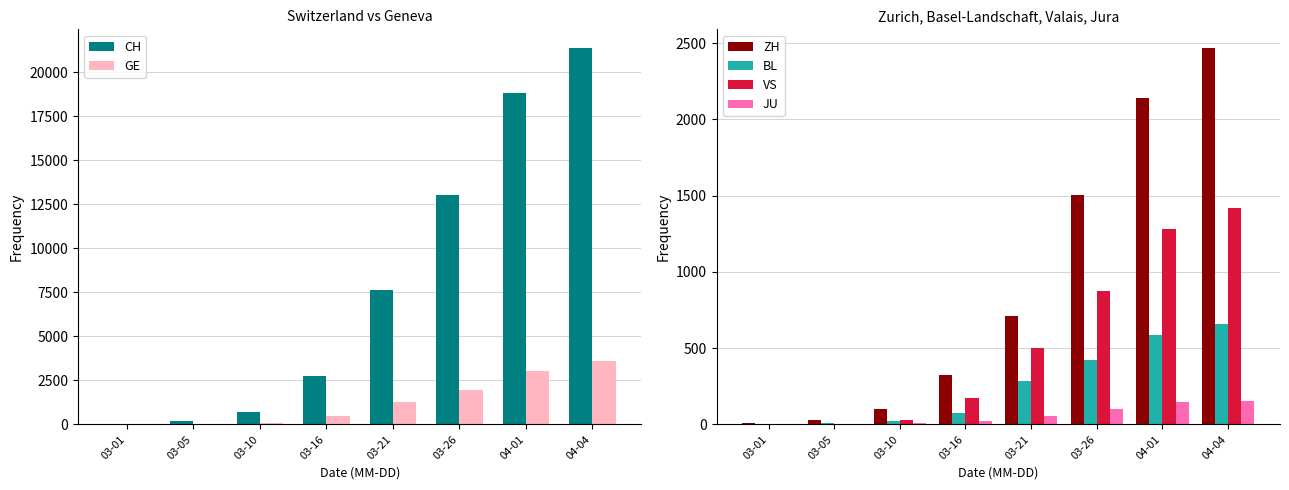

Read the ZH value at 03-10.

102